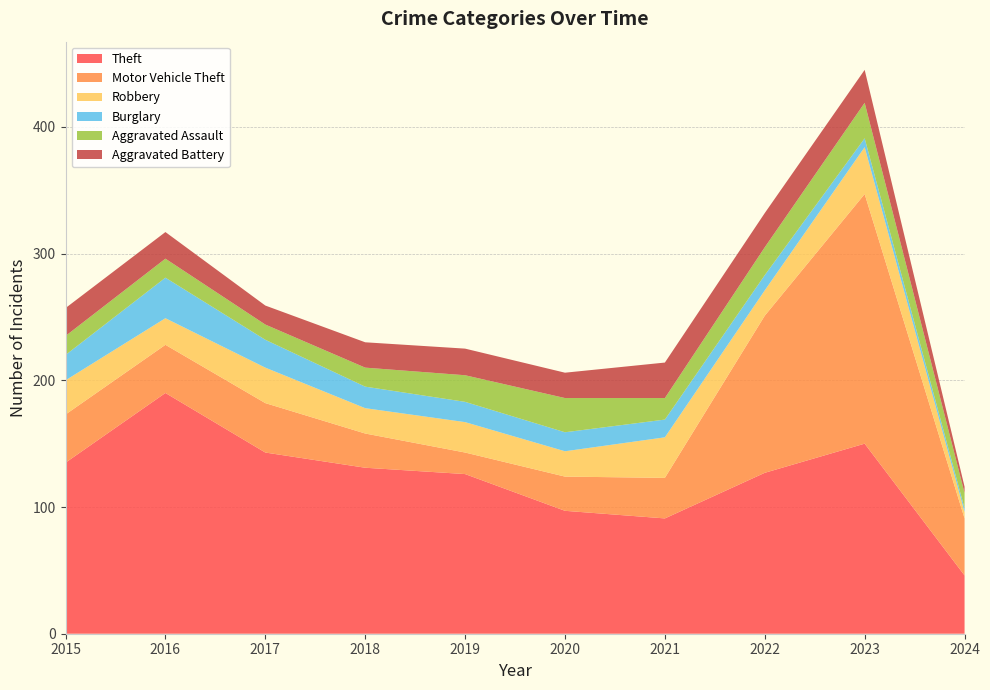

Reading left to right, transcribe all the data shown in this chart.

Theft: 2015=135	2016=190	2017=143	2018=131	2019=126	2020=97	2021=91	2022=127	2023=150	2024=46
Motor Vehicle Theft: 2015=38	2016=38	2017=39	2018=27	2019=17	2020=27	2021=32	2022=124	2023=197	2024=45
Robbery: 2015=27	2016=21	2017=28	2018=20	2019=24	2020=20	2021=32	2022=20	2023=37	2024=5
Burglary: 2015=20	2016=32	2017=22	2018=17	2019=16	2020=15	2021=14	2022=12	2023=7	2024=3
Aggravated Assault: 2015=15	2016=15	2017=12	2018=15	2019=21	2020=27	2021=17	2022=22	2023=28	2024=12
Aggravated Battery: 2015=22	2016=21	2017=15	2018=20	2019=21	2020=20	2021=28	2022=27	2023=26	2024=5